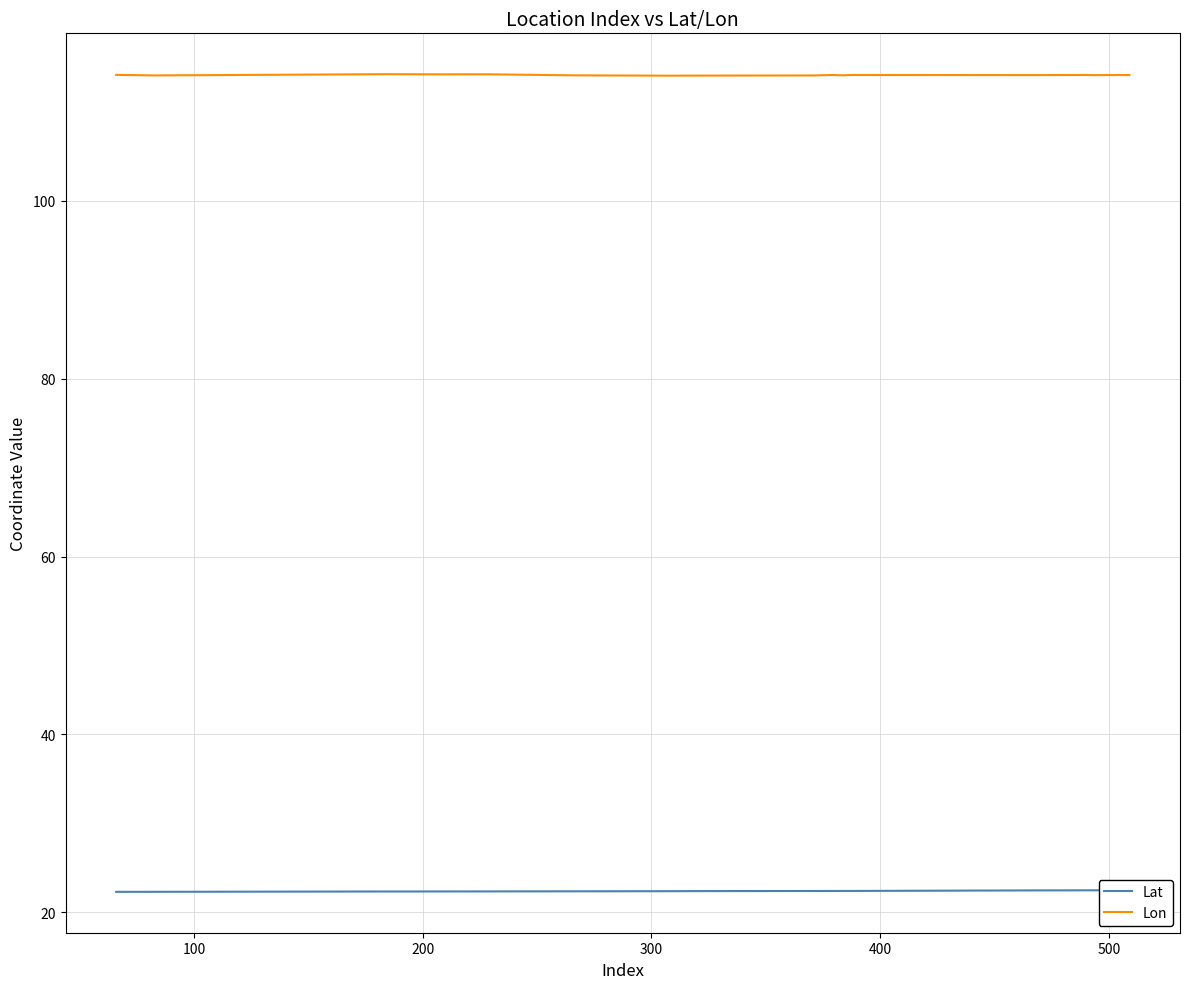

What is the maximum value for Lon?

114.3